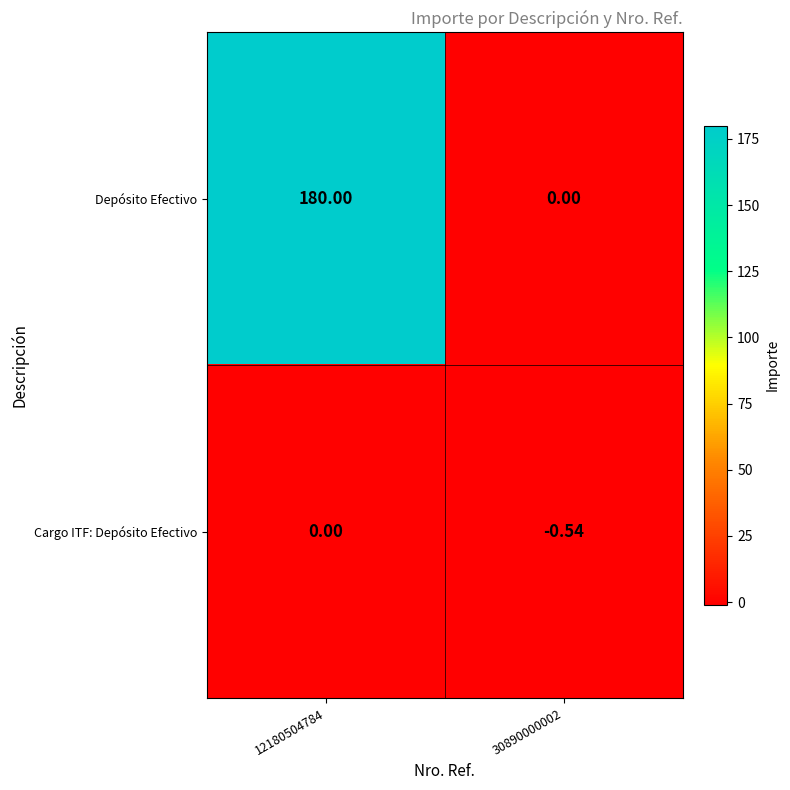

Count the number of data series in this chart.

2